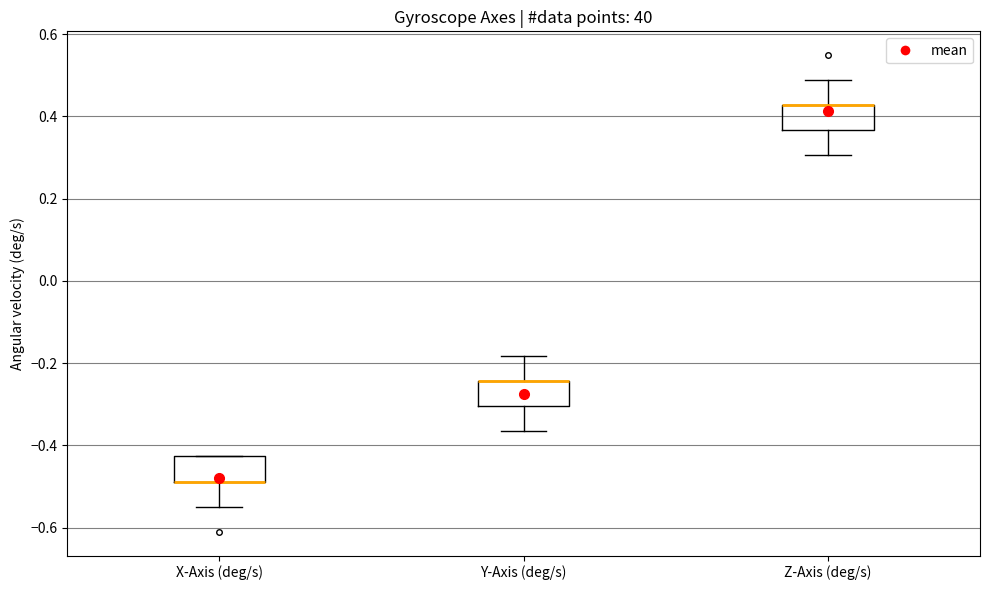

Reading left to right, read every box against the y-axis: the position of its median line, the range the box covers, and the ends of its whiskers. The values are not printed on the chart, so give them approximately, as read against the axis.

X-Axis (deg/s): median -0.48 (drawn on the box's lower edge), box -0.48 to -0.42, whiskers -0.54 to -0.42
Y-Axis (deg/s): median -0.24 (drawn on the box's upper edge), box -0.30 to -0.24, whiskers -0.36 to -0.18
Z-Axis (deg/s): median 0.42 (drawn on the box's upper edge), box 0.36 to 0.42, whiskers 0.30 to 0.48